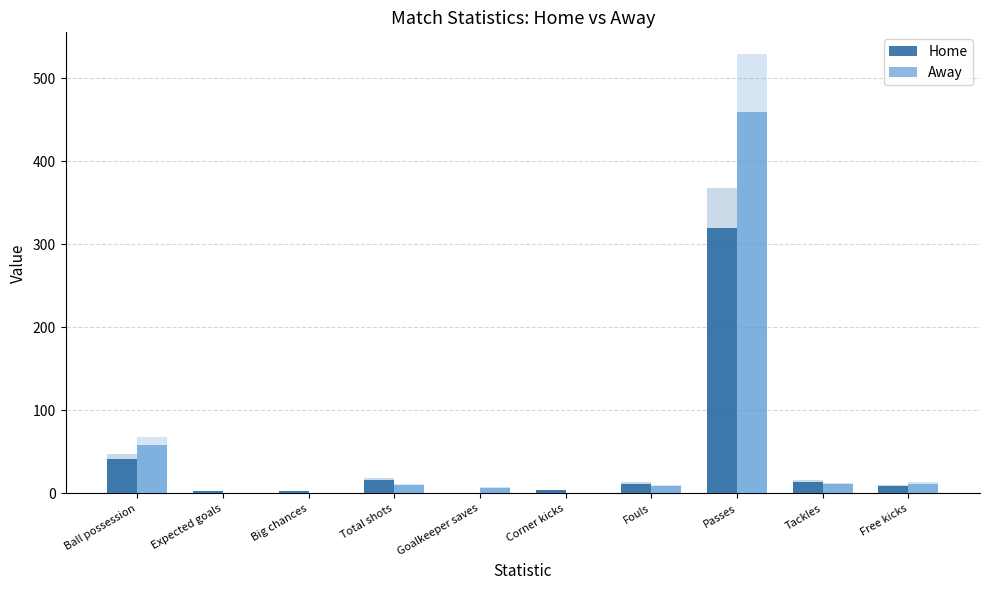

What is the difference between the maximum and second lowest values in the Home series?

317.4